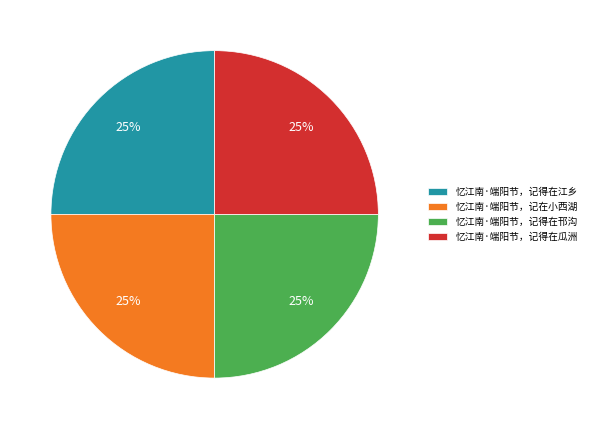

Approximately how many times larger is the value at 忆江南·端阳节，记得在瓜洲 compared to 忆江南·端阳节，记得在邗沟?

1.0